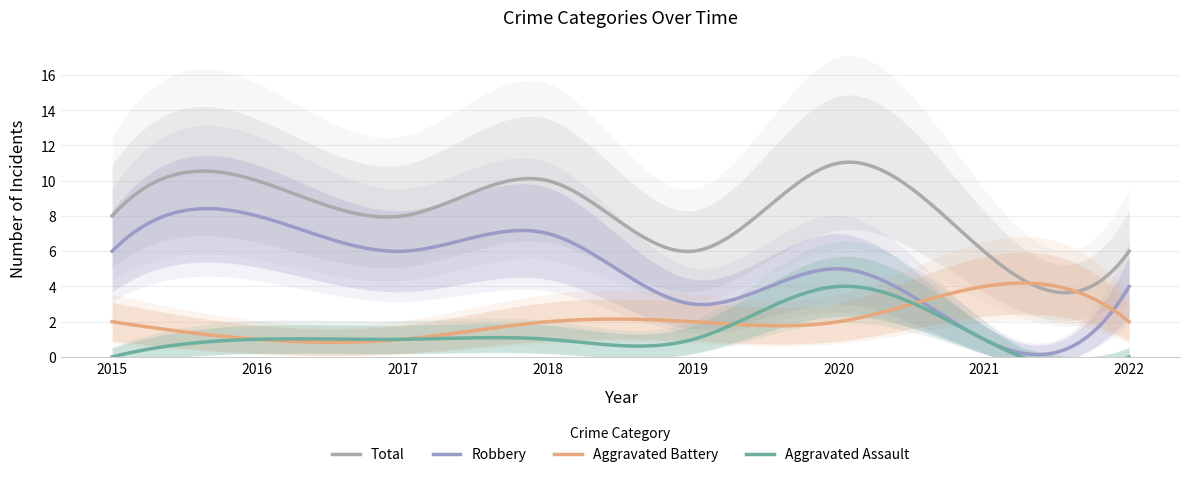

True or false: Robbery has a value of 6 at 2015.

True